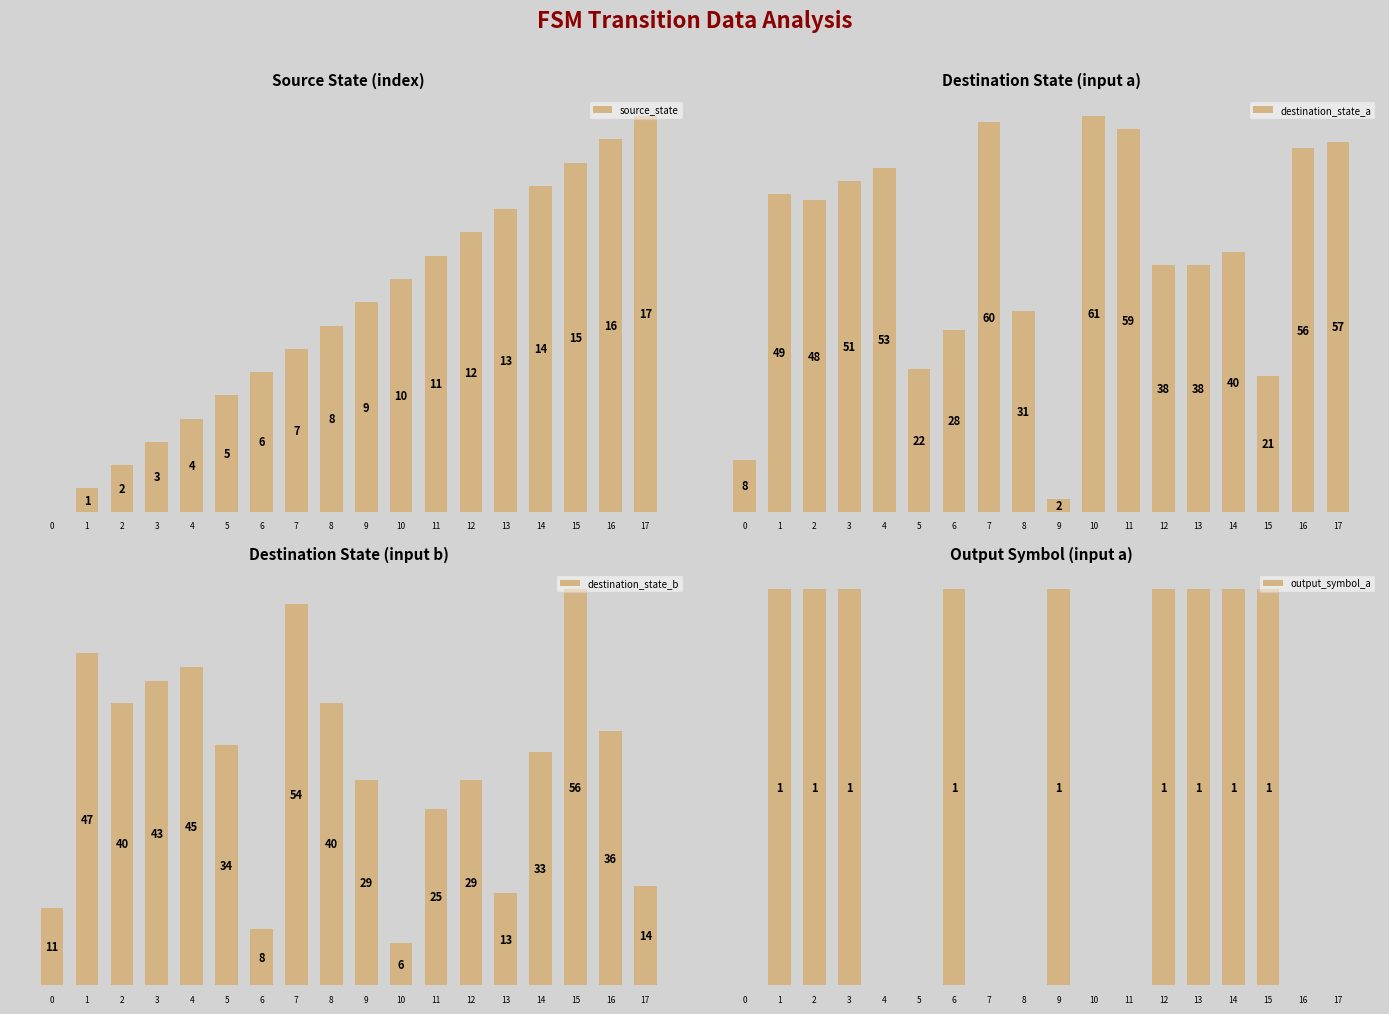

The value of source_state at 10 is 5. True or false?

False